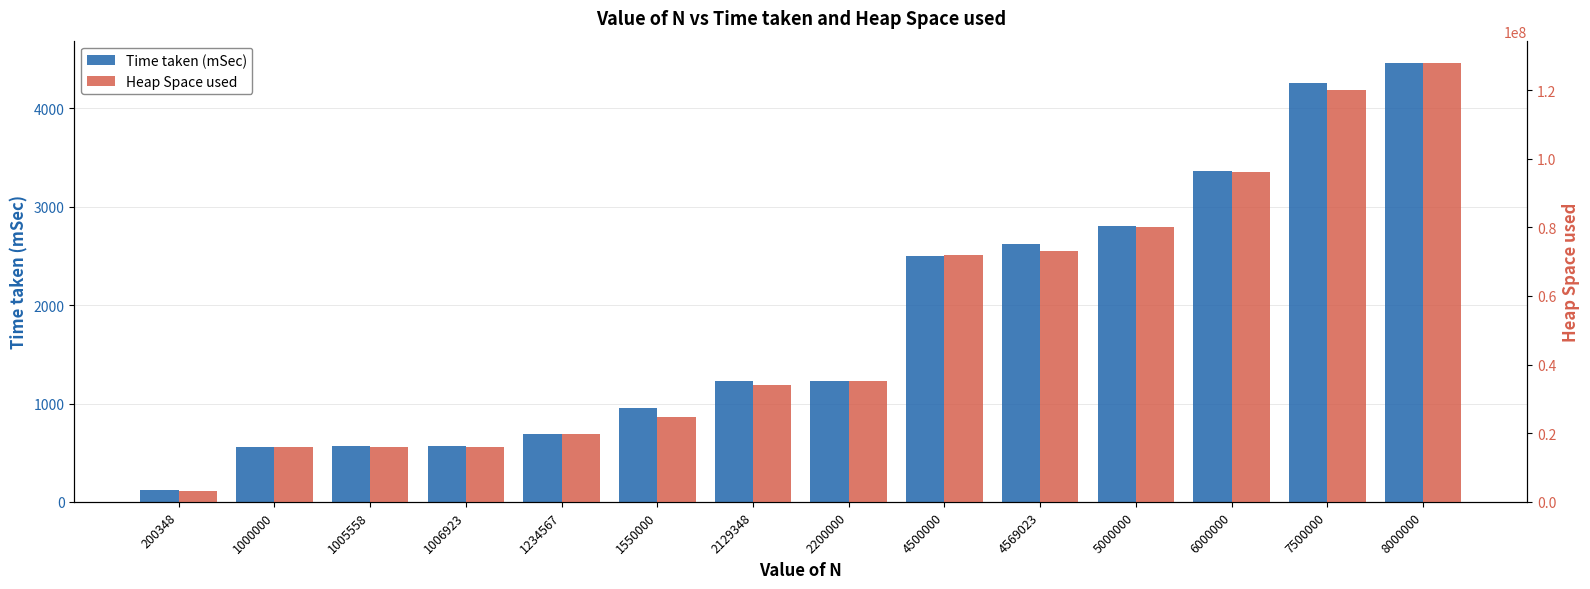

Reading left to right, what are all the values shown in this chart?

Time taken (mSec): 200348=122	1000000=558	1005558=564	1006923=567	1234567=691	1550000=950	2129348=1227	2200000=1224	4500000=2496	4569023=2618	5000000=2801	6000000=3368	7500000=4256	8000000=4465
Heap Space used: 200348=3205592	1000000=16000024	1005558=16088952	1006923=16110792	1234567=19753096	1550000=24800024	2129348=34069592	2200000=35200024	4500000=72000024	4569023=73104392	5000000=80000024	6000000=96000024	7500000=120000024	8000000=128000024